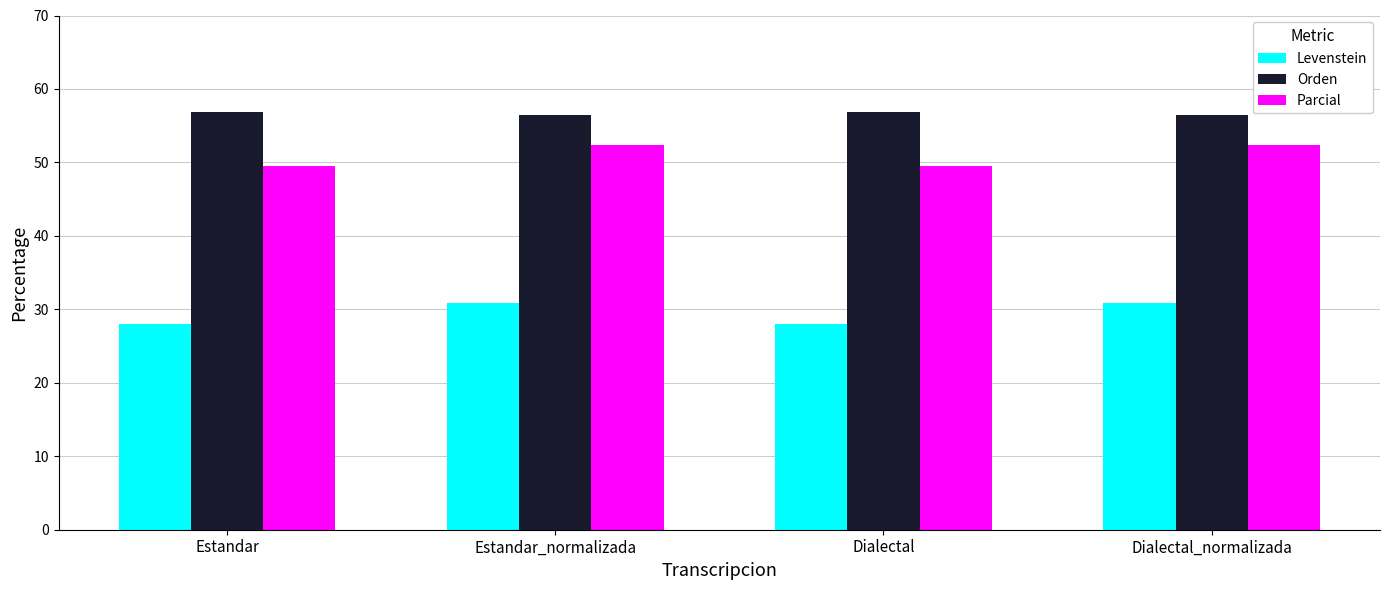

Is it true that Levenstein equals 43.3 at Estandar?

False